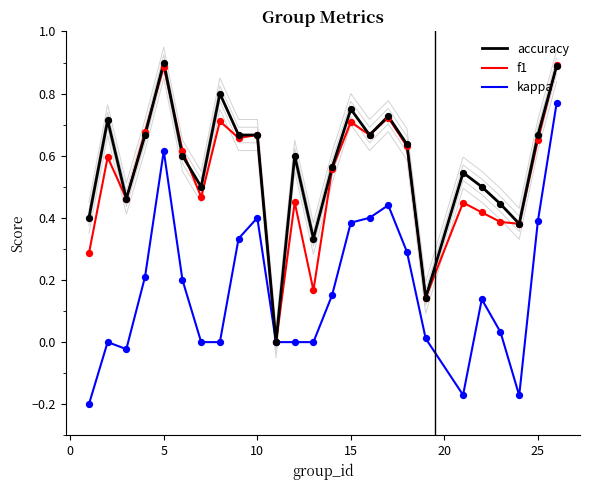

Is the value of f1 at 23 greater than the value of accuracy at 24?

No